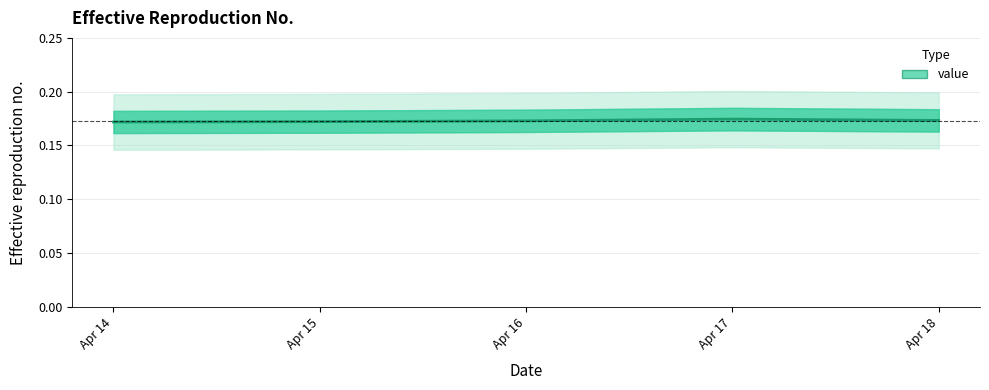

How many lines are shown in the chart?

1